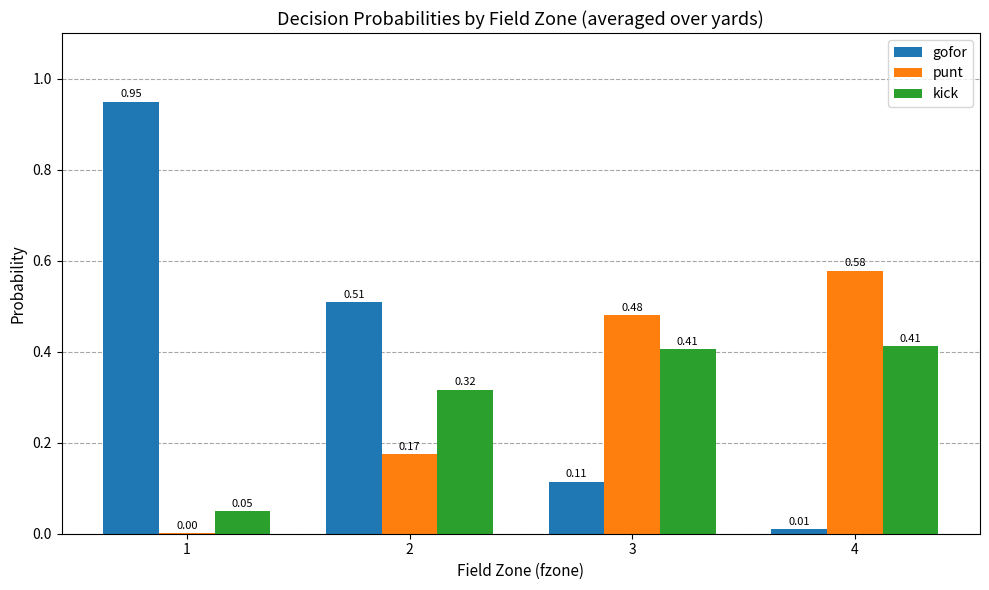

Which series has the largest total across all categories?

gofor